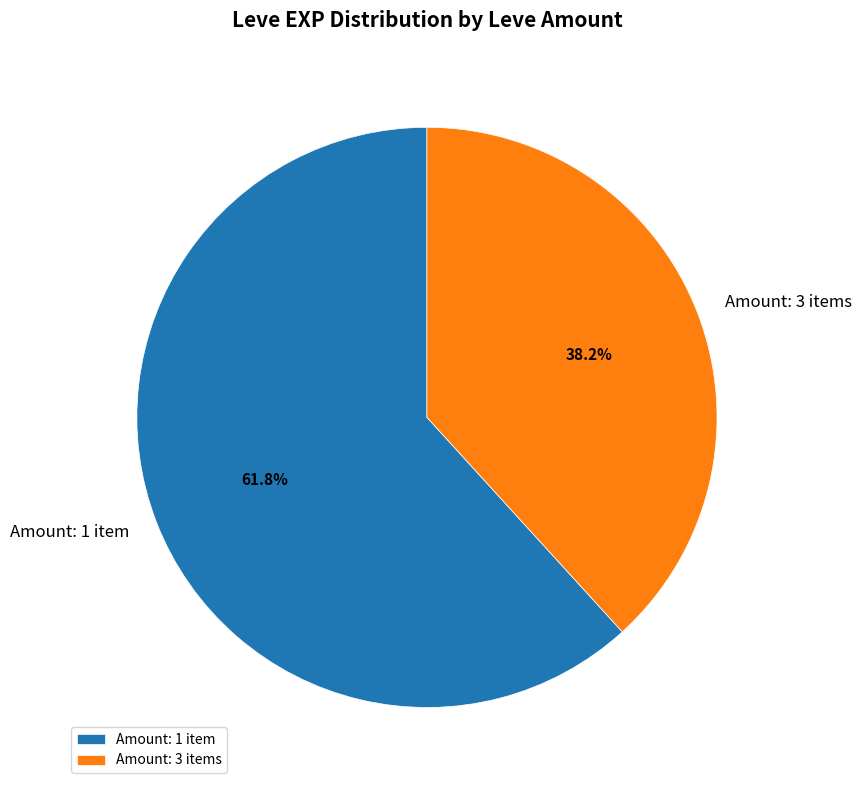

Which slice is the largest?

Amount: 1 item